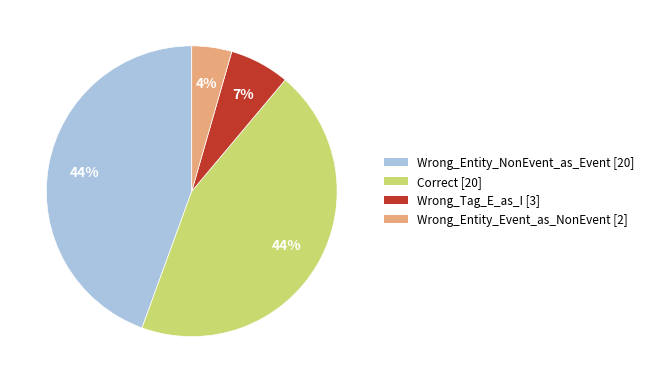

The Wrong_Entity_NonEvent_as_Event slice represents 34% of the pie. True or false?

False